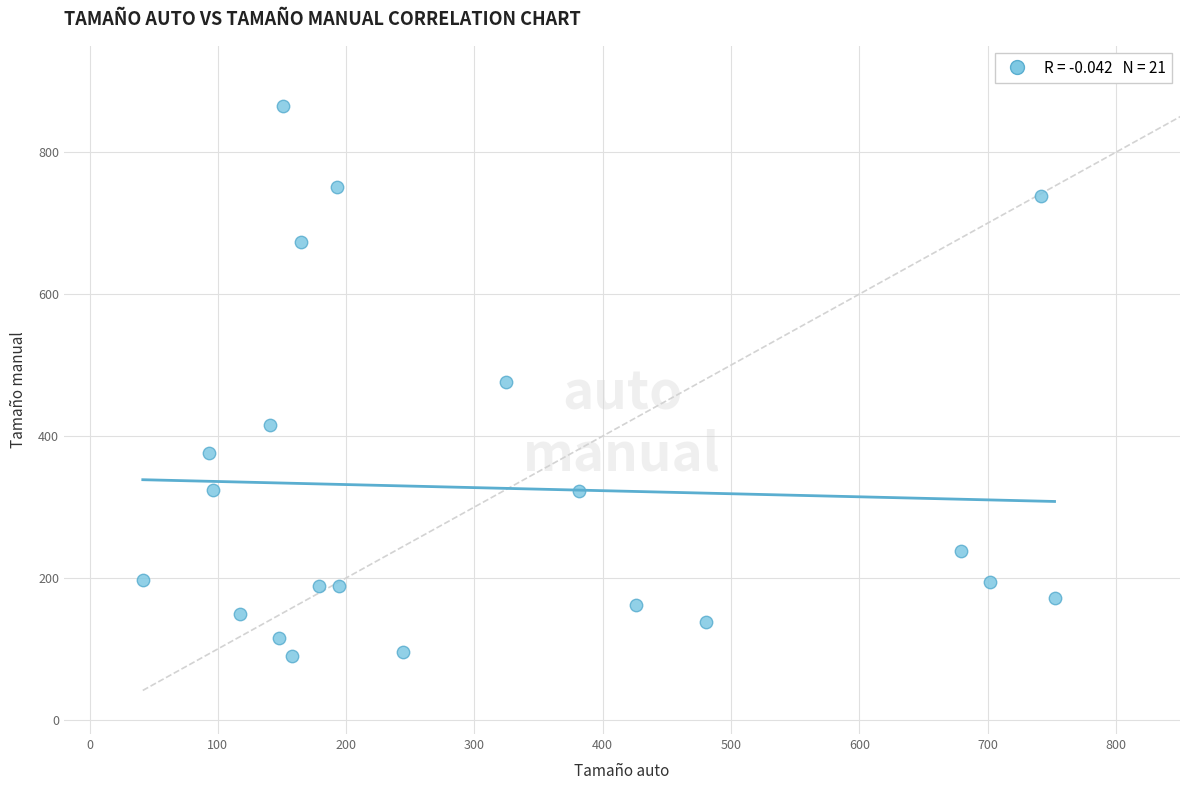

What is the range of X values (max minus min)?

710.8